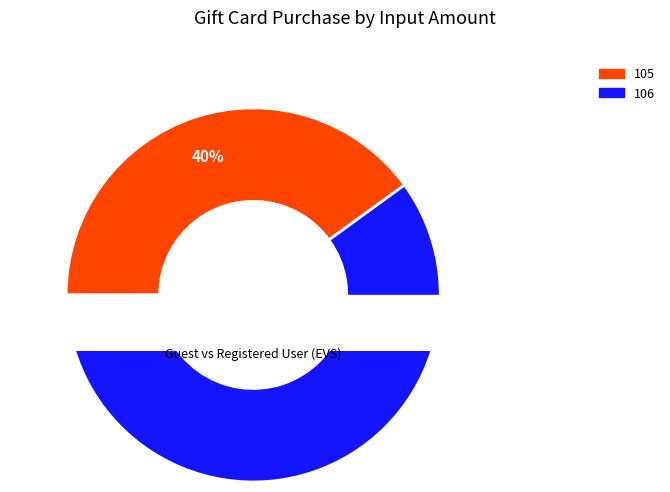

Is it true that 105 is 30% of the pie?

False